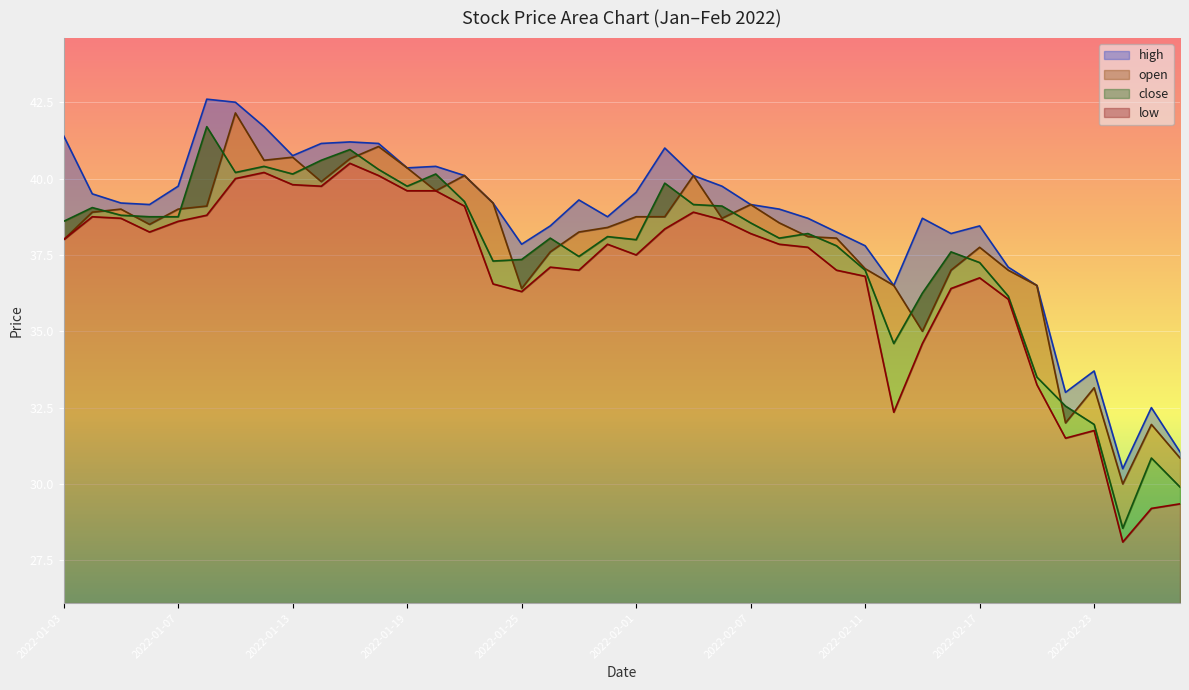

What is the smallest value displayed?

28.1